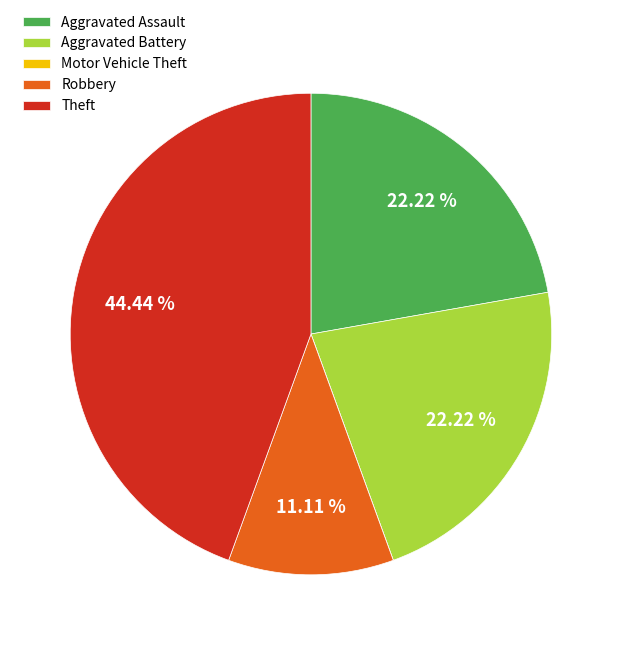

Approximately how many times larger is the value at Robbery compared to Aggravated Battery?

0.5